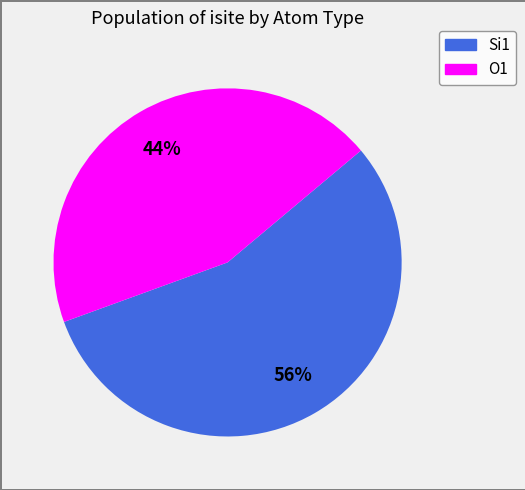

Approximately how many times larger is the value at Si1 compared to O1?

1.3